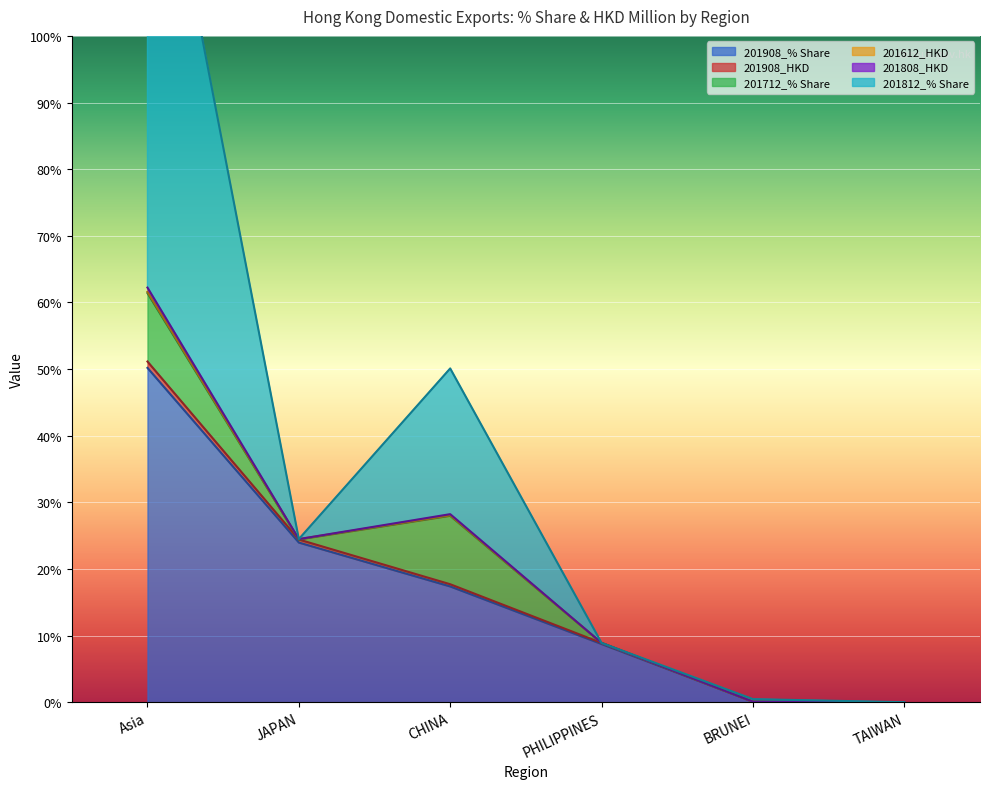

Which label corresponds to the largest value in the chart?

Asia